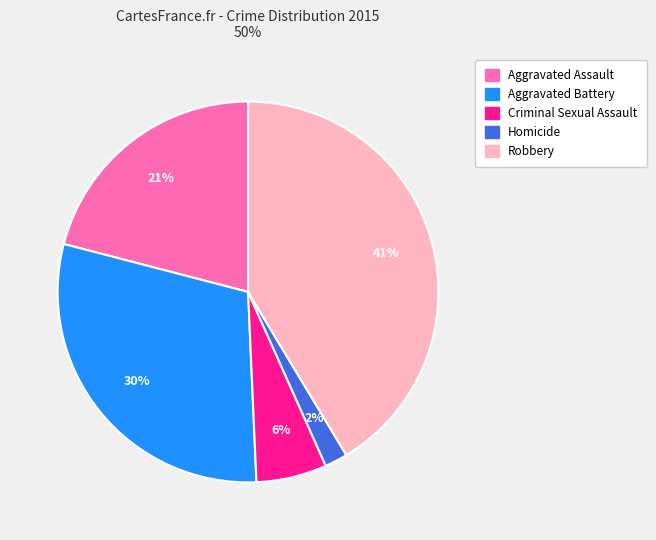

Is the sum of Aggravated Assault and Aggravated Battery greater than half?

Yes